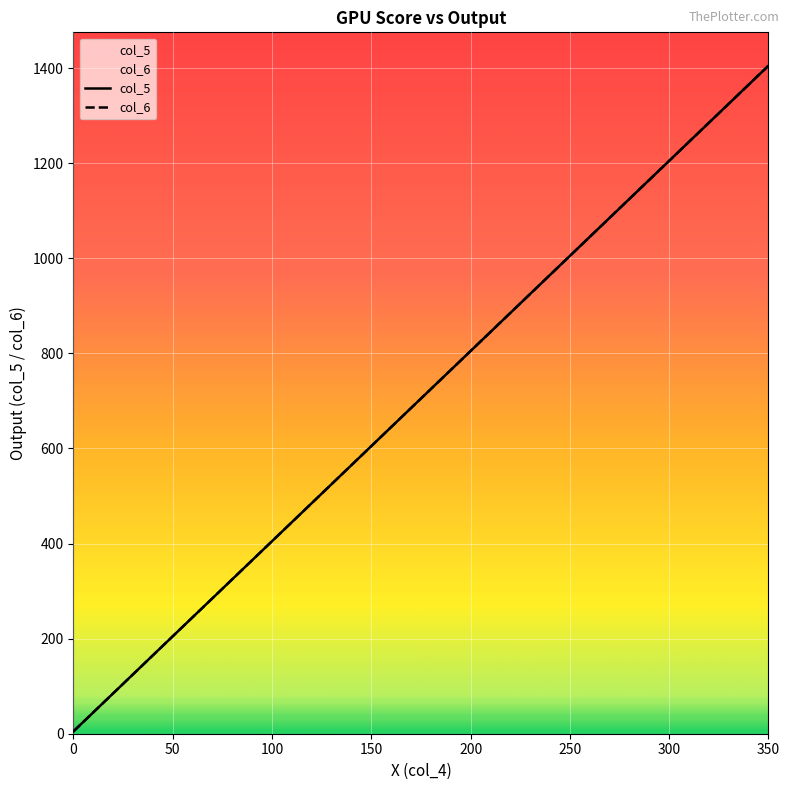

Does the chart display data point markers on the line(s)?

No